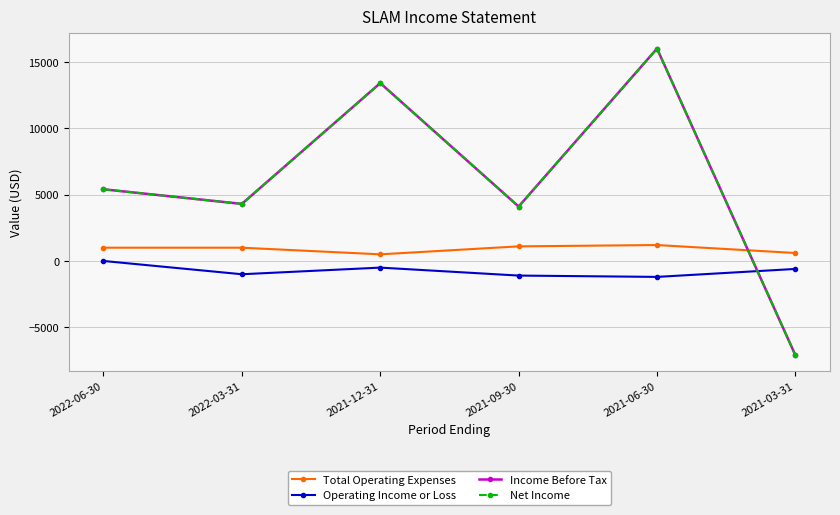

At which category does the chart reach its peak across all series?

2021-06-30